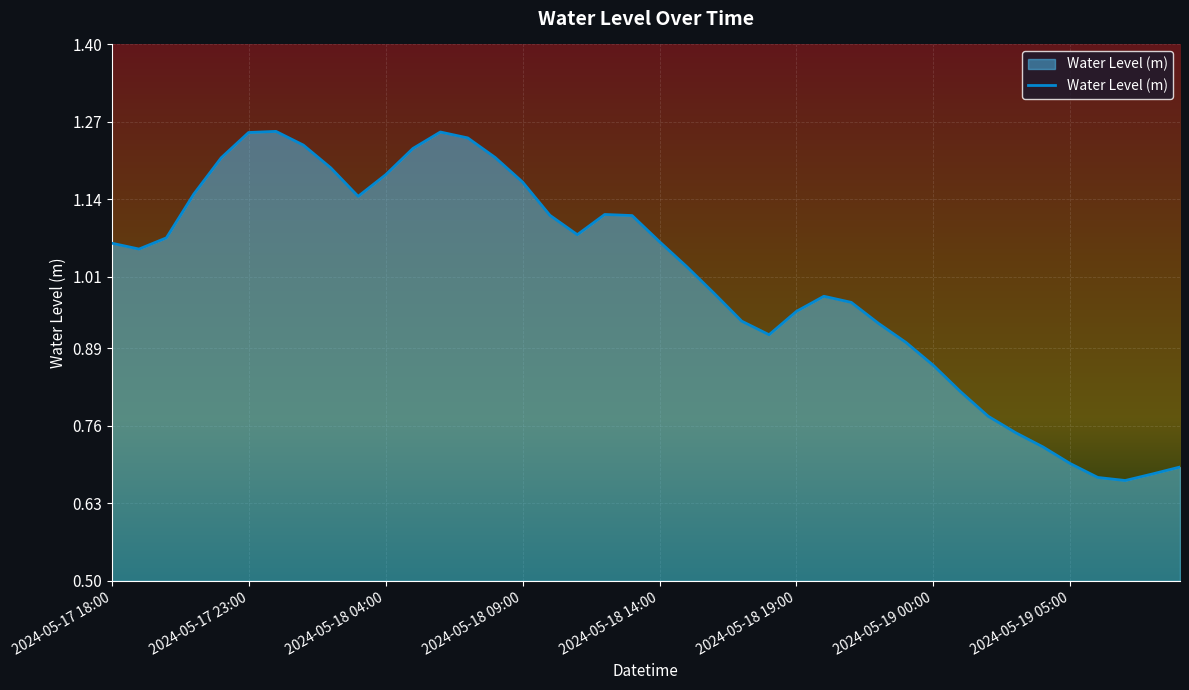

What is the difference between the maximum and minimum values?

0.6